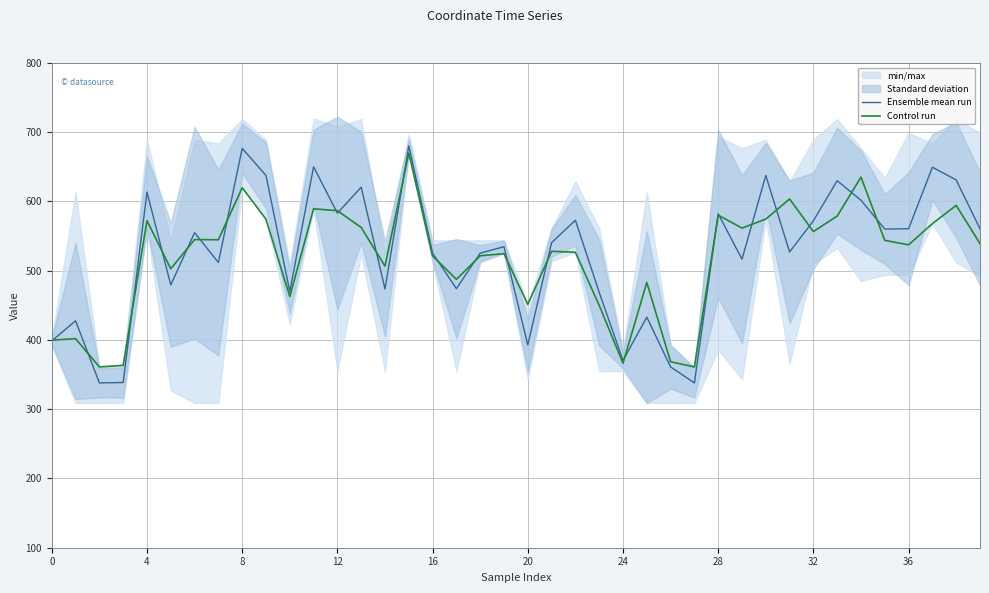

What is the difference between the Ensemble mean run values at 32 and 20?

179.3